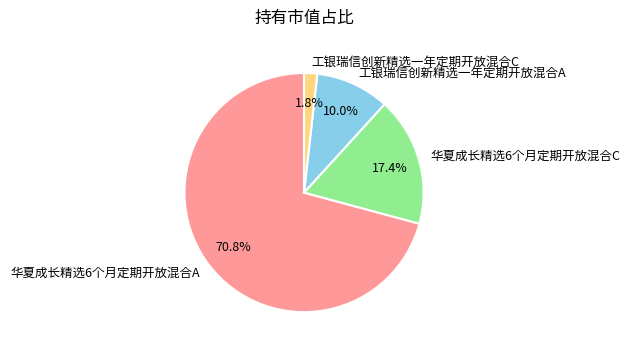

Rank the categories by value from highest to lowest.

华夏成长精选6个月定期开放混合A, 华夏成长精选6个月定期开放混合C, 工银瑞信创新精选一年定期开放混合A, 工银瑞信创新精选一年定期开放混合C